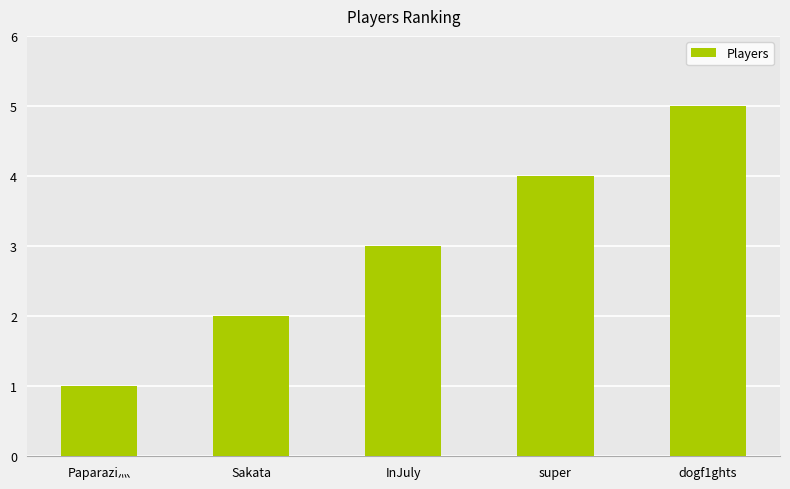

The value at InJuly is 4. True or false?

False